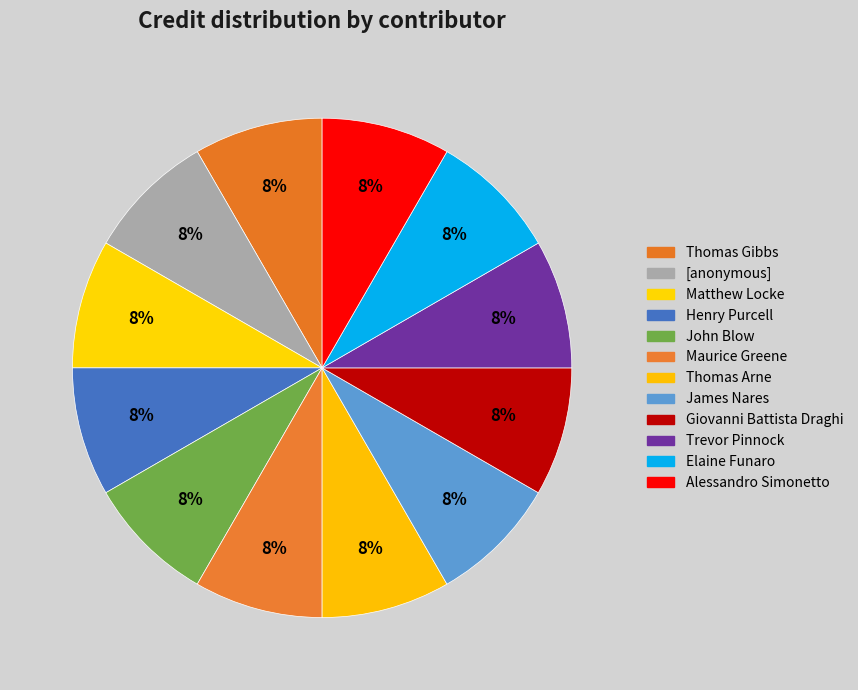

How many slices are in this pie chart?

12